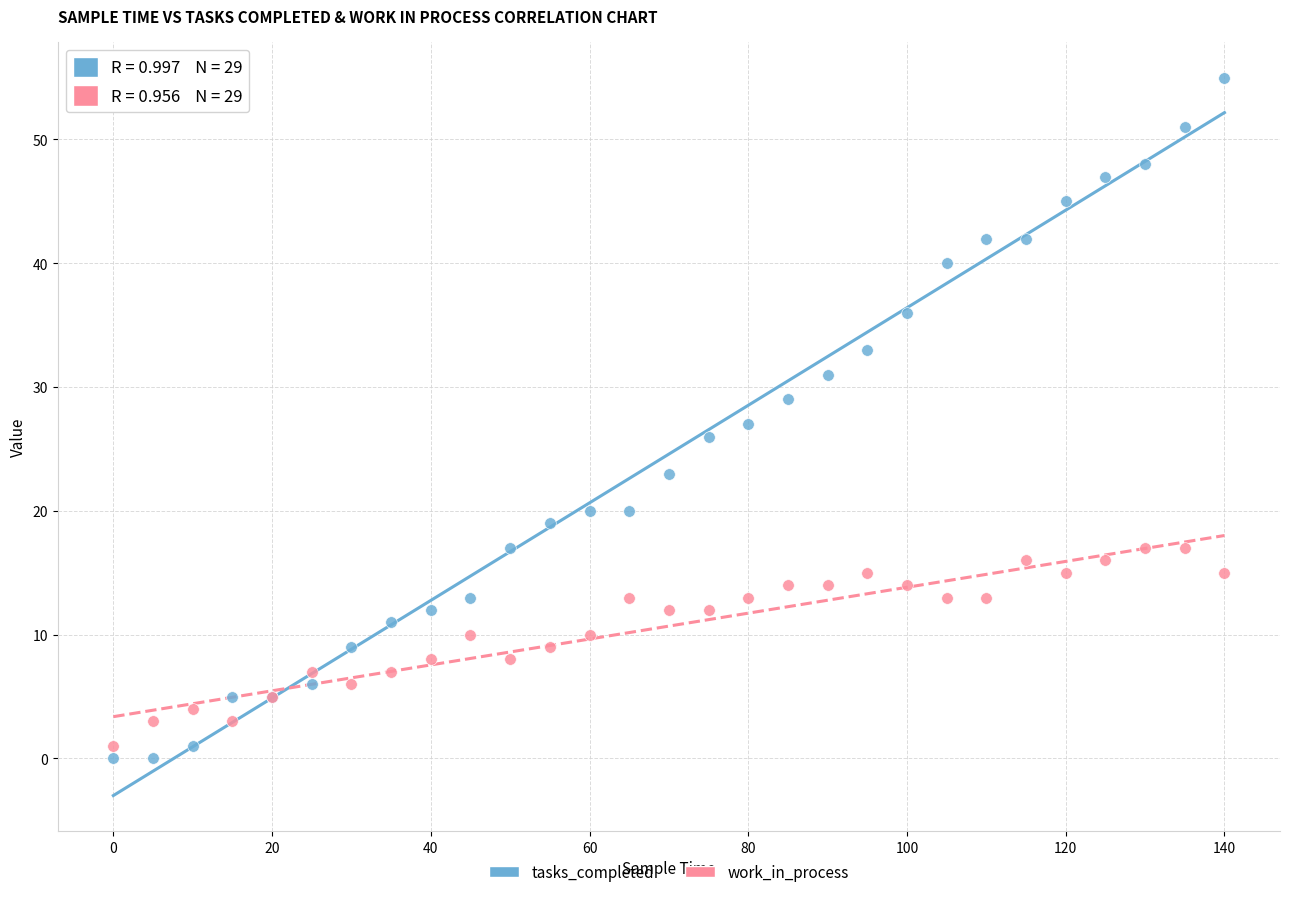

Which series has the widest spread of Y values?

tasks_completed